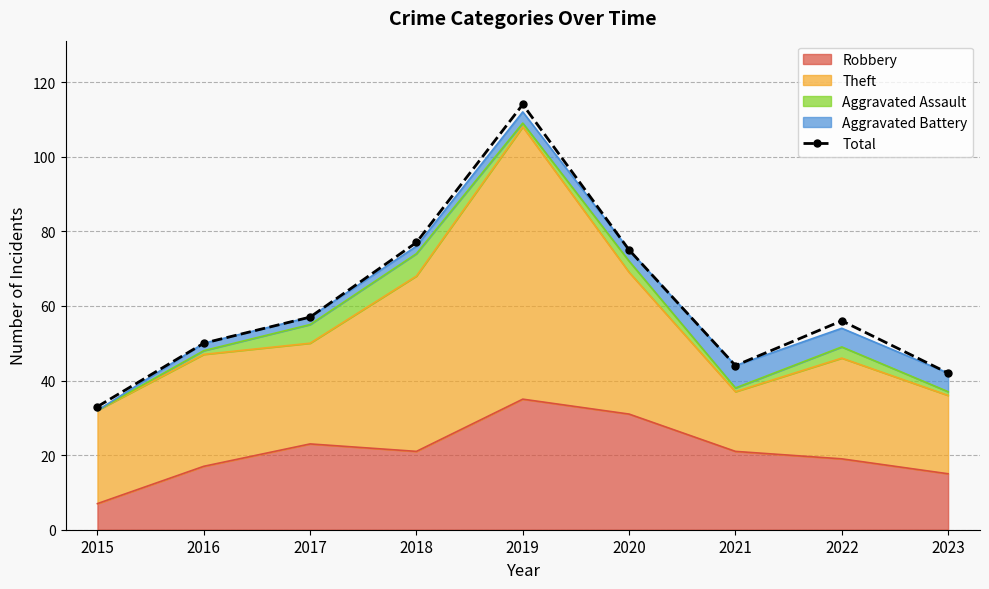

Which category has the lowest value across all series?

2015